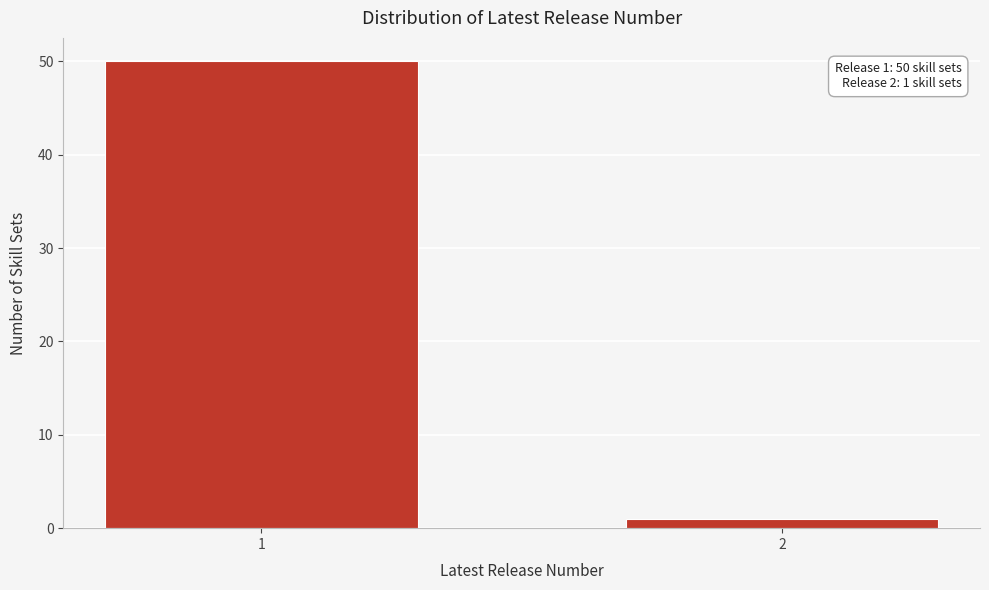

Reading left to right, transcribe all the data shown in this chart.

1=50	2=1